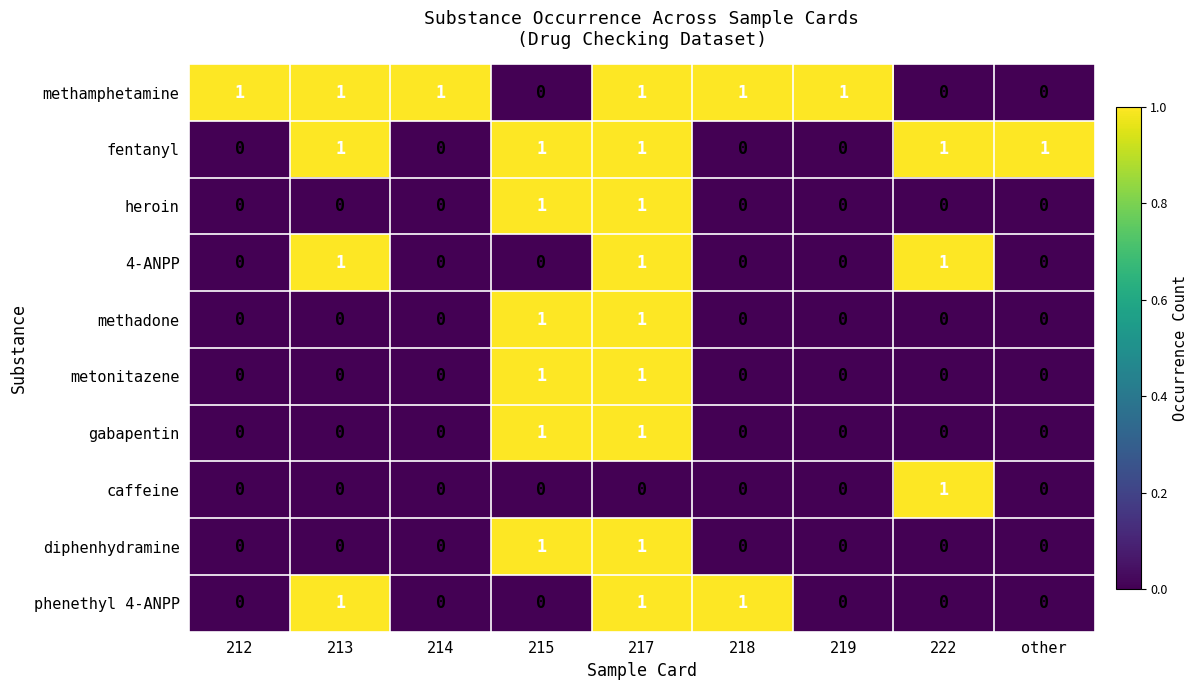

True or false: diphenhydramine has a value of 2 at 215.

False